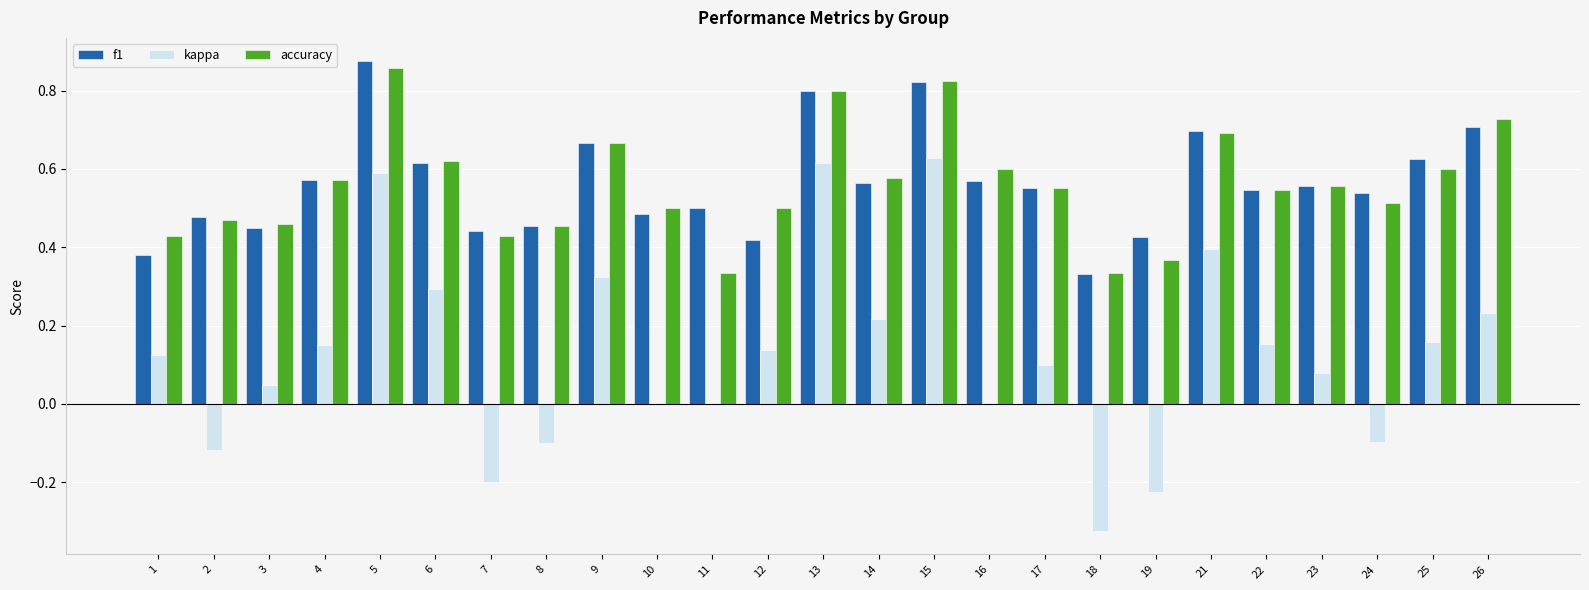

Which series changed the most between 15 and 19?

kappa